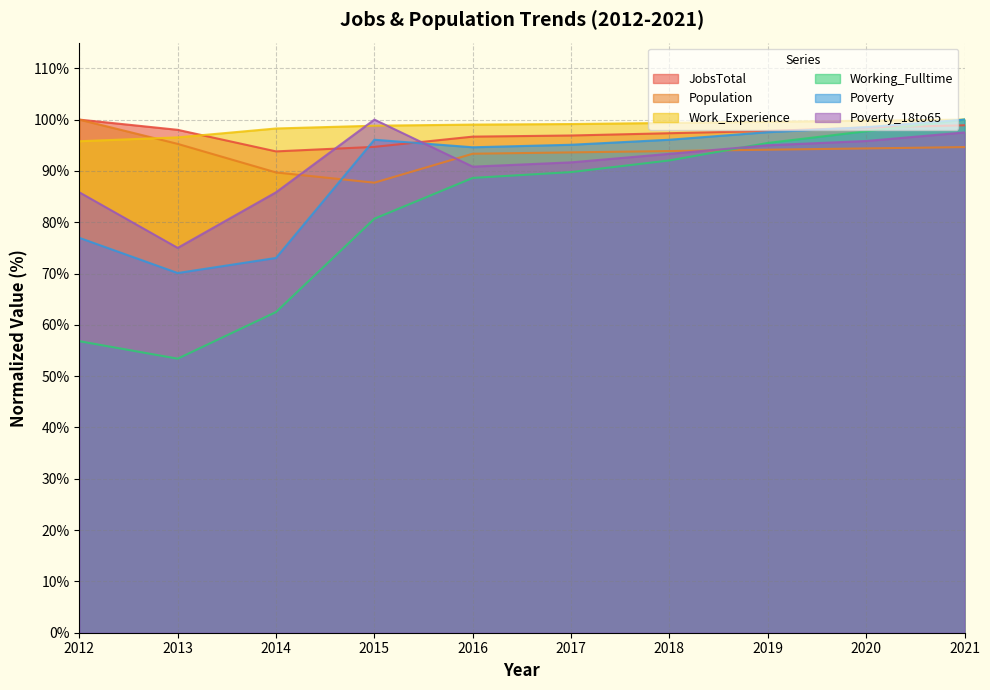

What is the total value across all series at 2019?

579.5